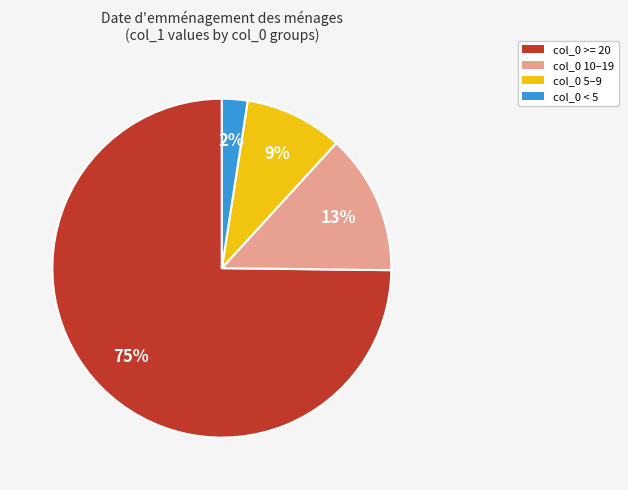

Is there a majority slice in this chart?

Yes